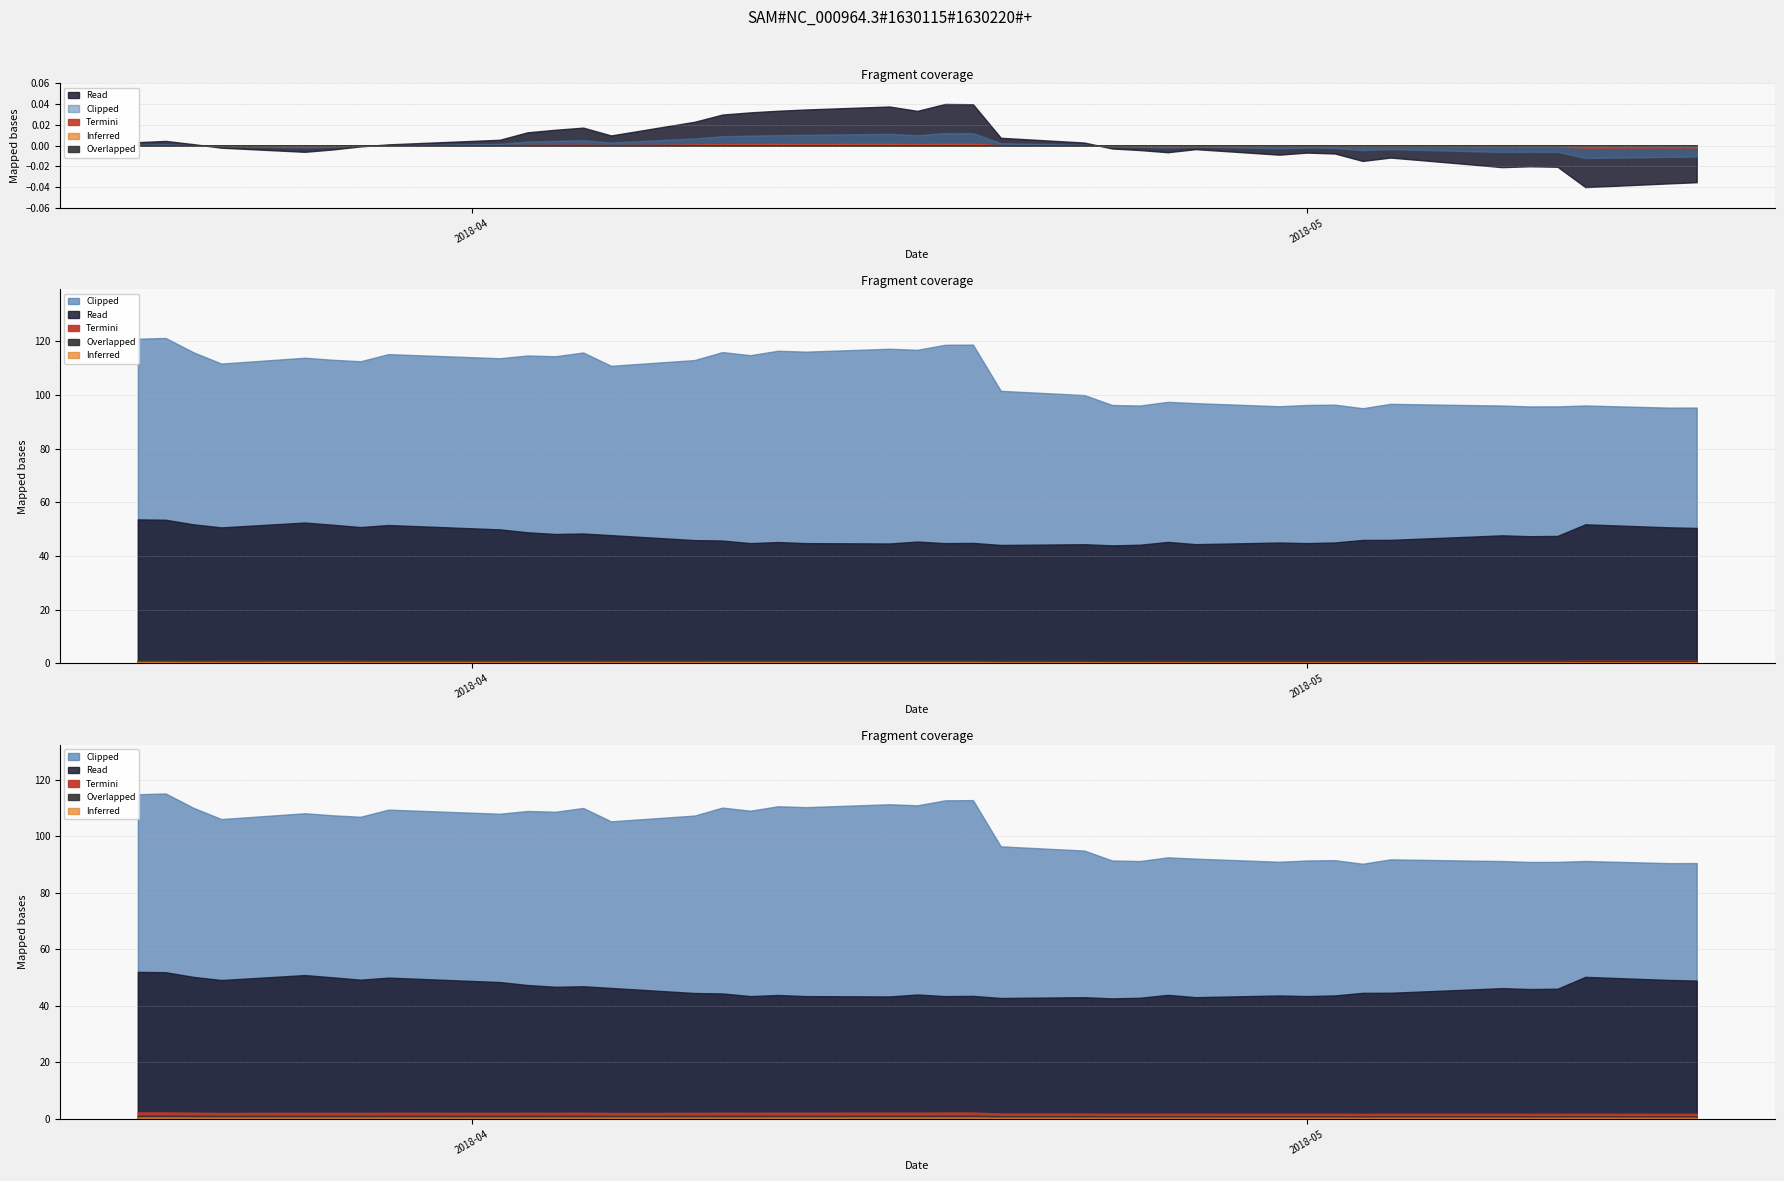

Does the chart display data point markers on the line(s)?

No